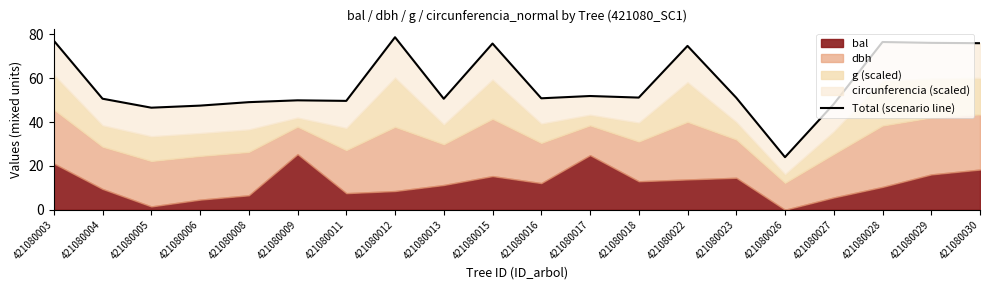

True or false: the data shows 71.5 at 421080004.

False